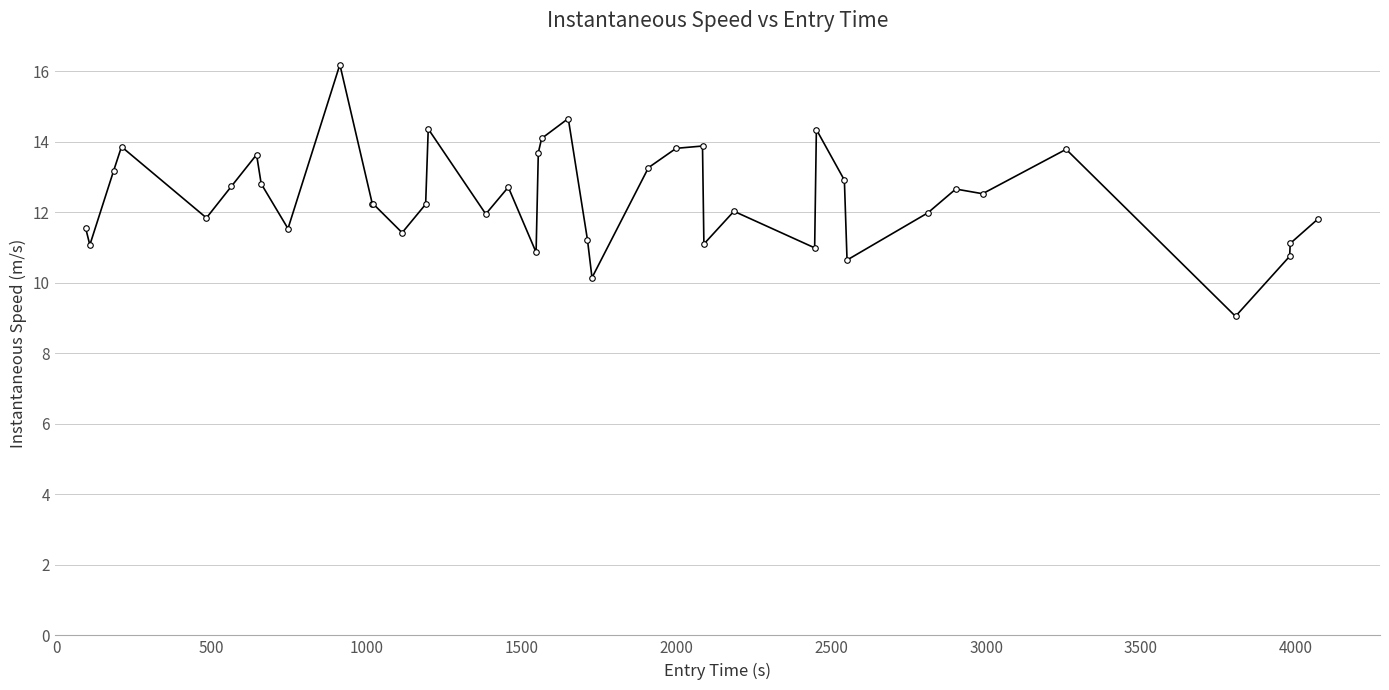

How many series are shown in this chart?

1